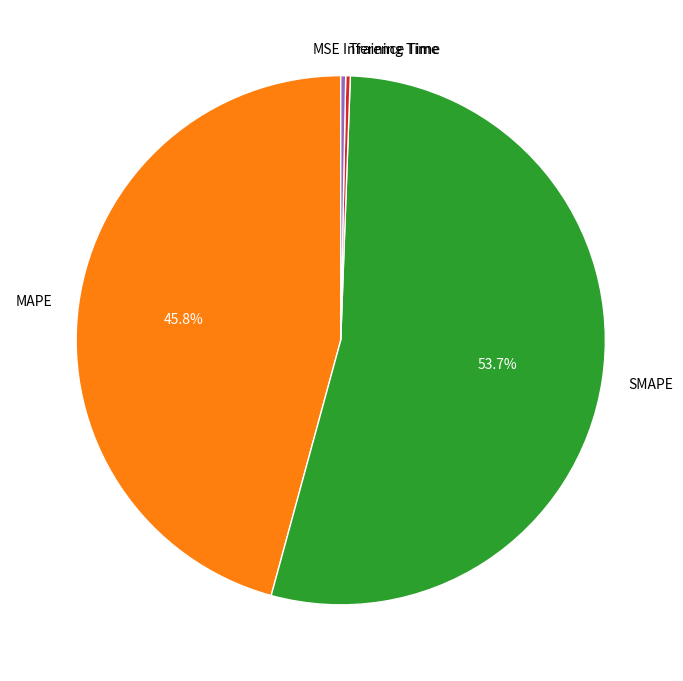

Which slice is the largest?

SMAPE